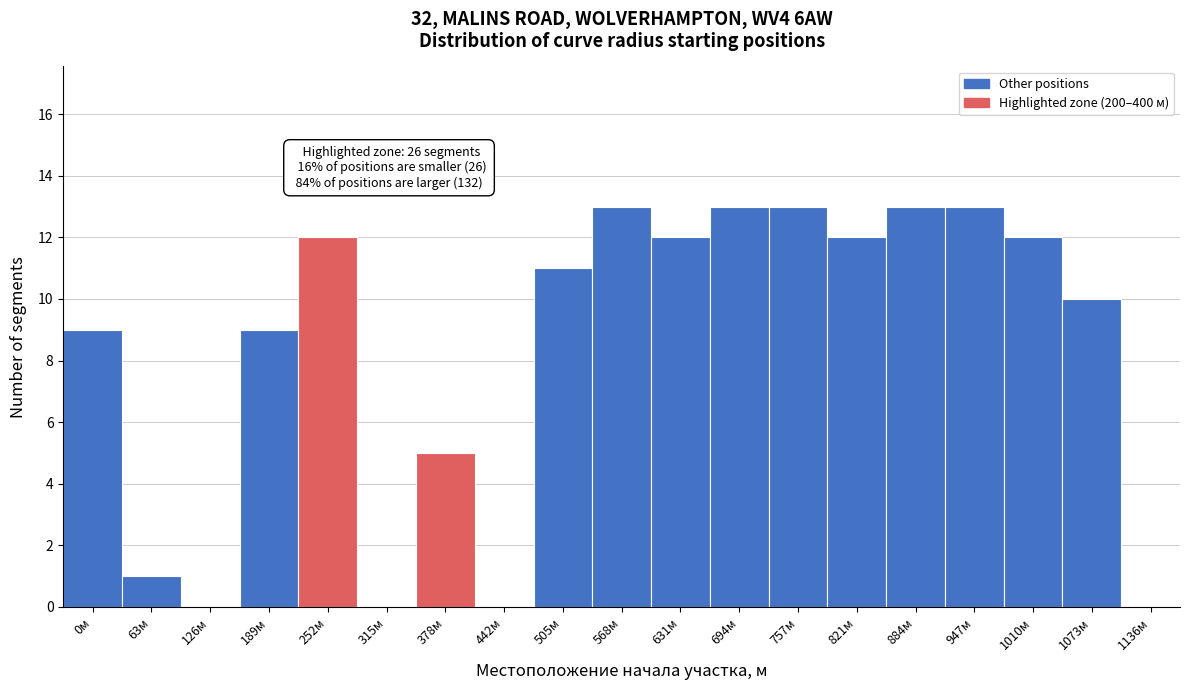

Reading left to right, list all the values displayed in this chart.

0м=9	63м=1	126м=0	189м=9	252м=12	315м=0	378м=5	442м=0	505м=11	568м=13	631м=12	694м=13	757м=13	821м=12	884м=13	947м=13	1010м=12	1073м=10	1136м=0